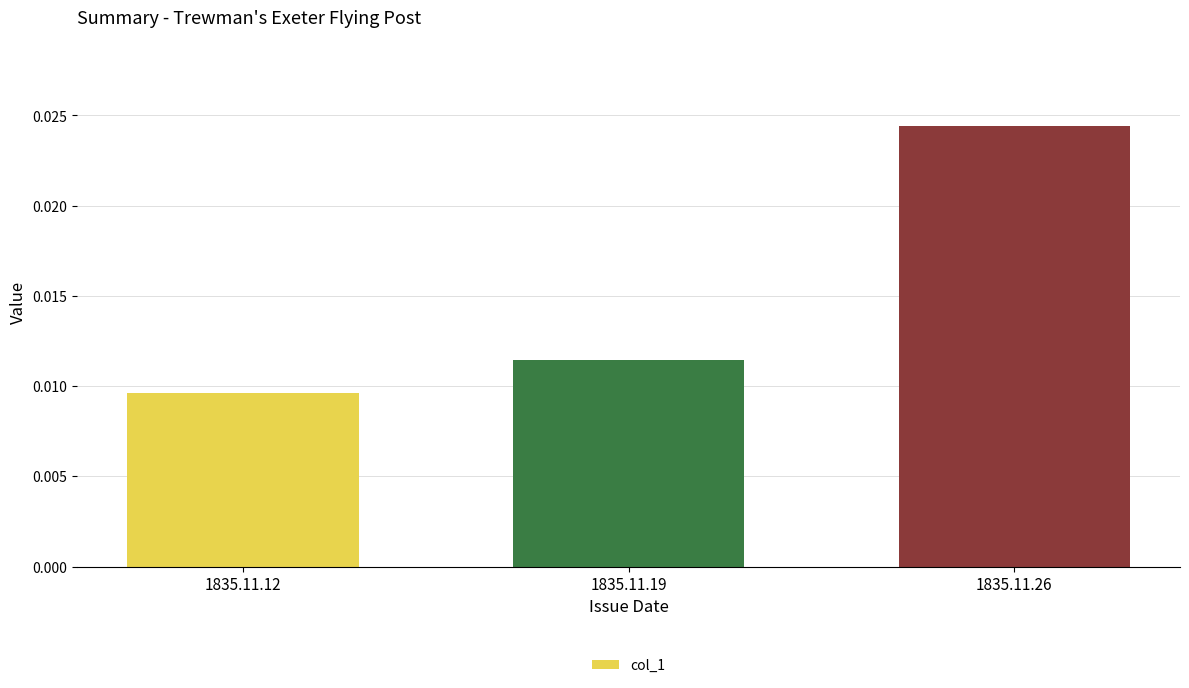

Which label corresponds to the smallest value in the chart?

1835.11.12